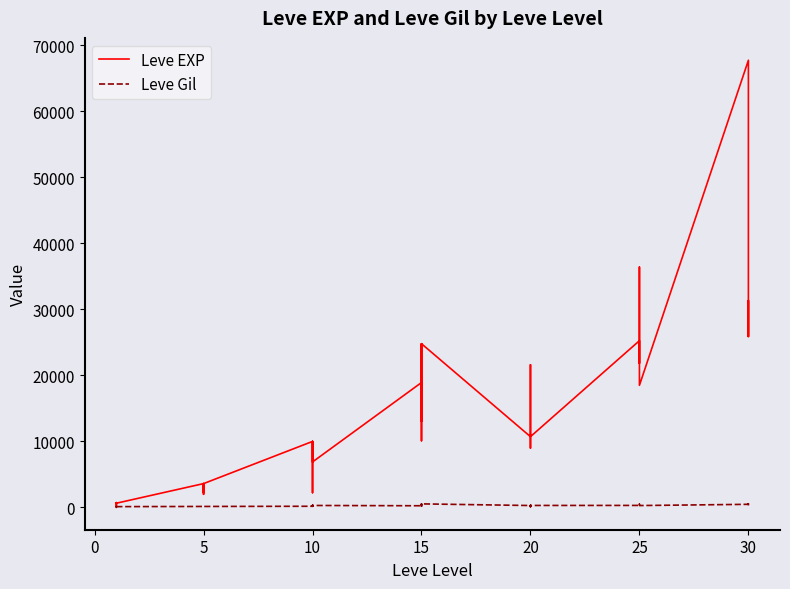

Between 32 and 10, which is larger?

32